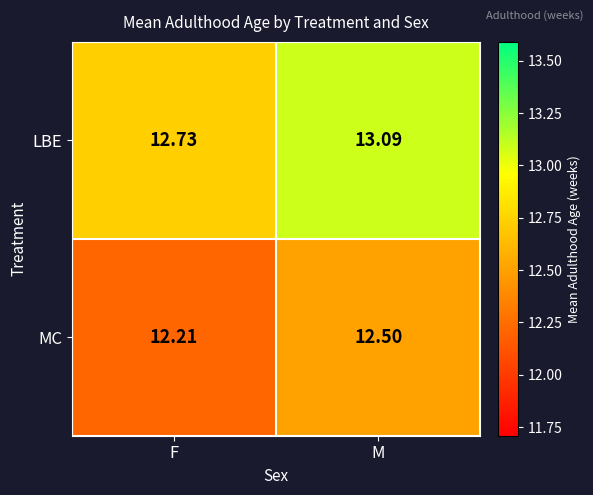

Which series has the largest total across all categories?

LBE